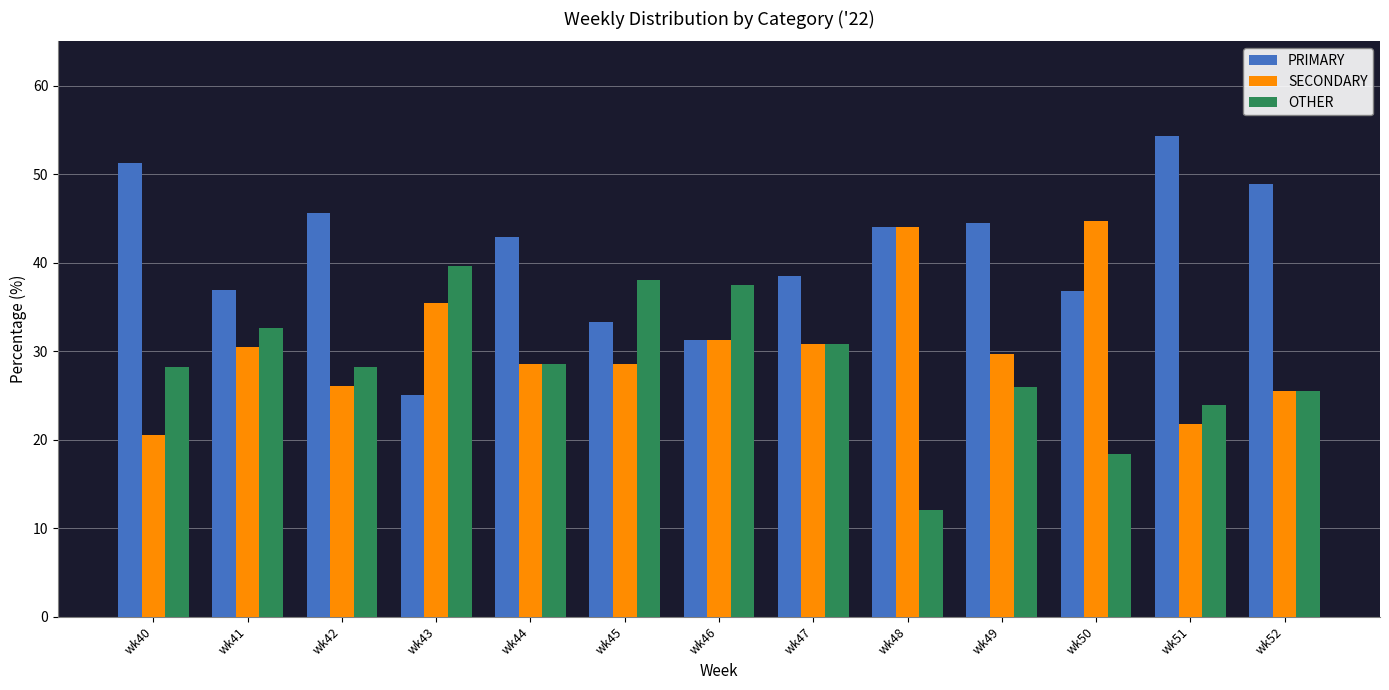

List the series in order of their overall mean, lowest first.

OTHER, SECONDARY, PRIMARY